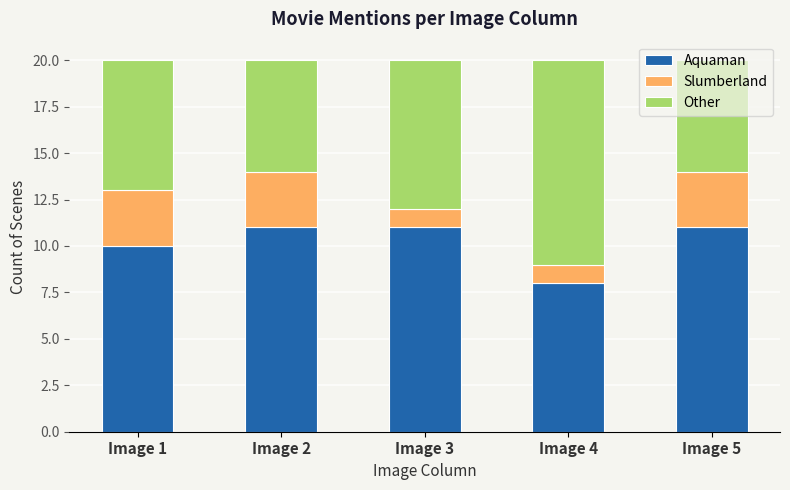

What is the average value of the Aquaman series?

10